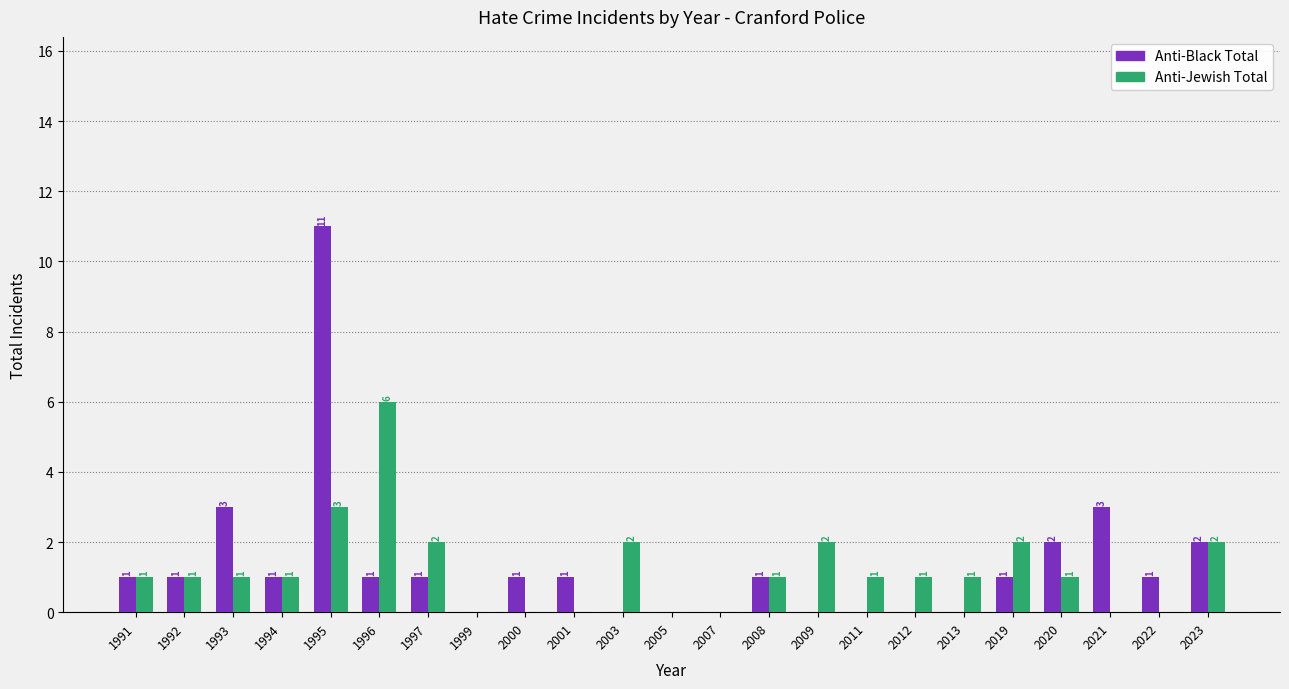

Which series has the widest spread of values?

Anti-Black Total